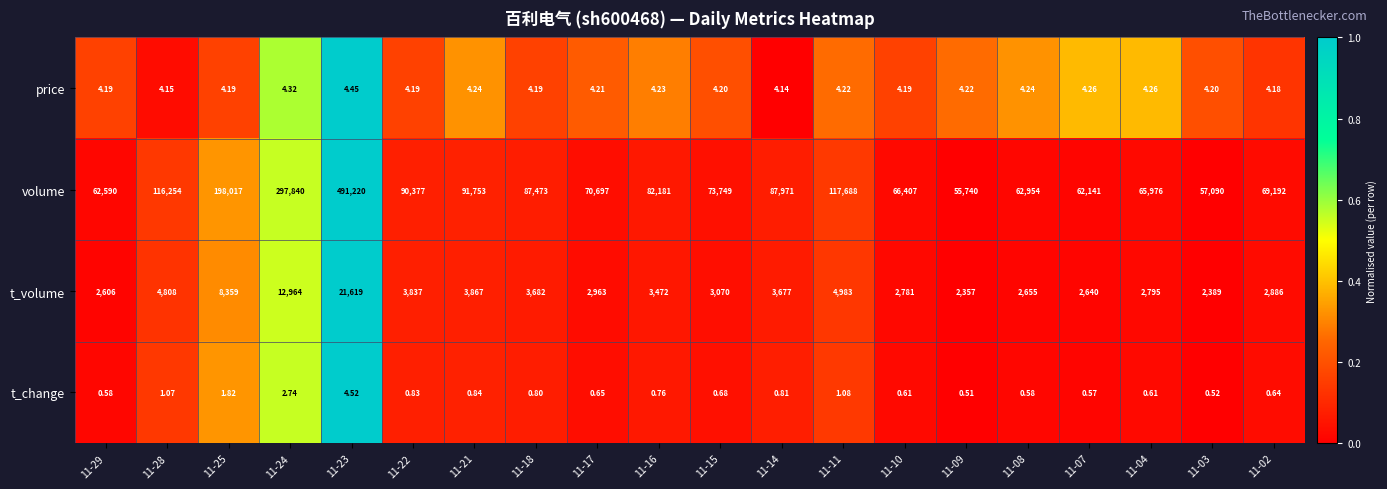

Which series has the largest total across all categories?

volume